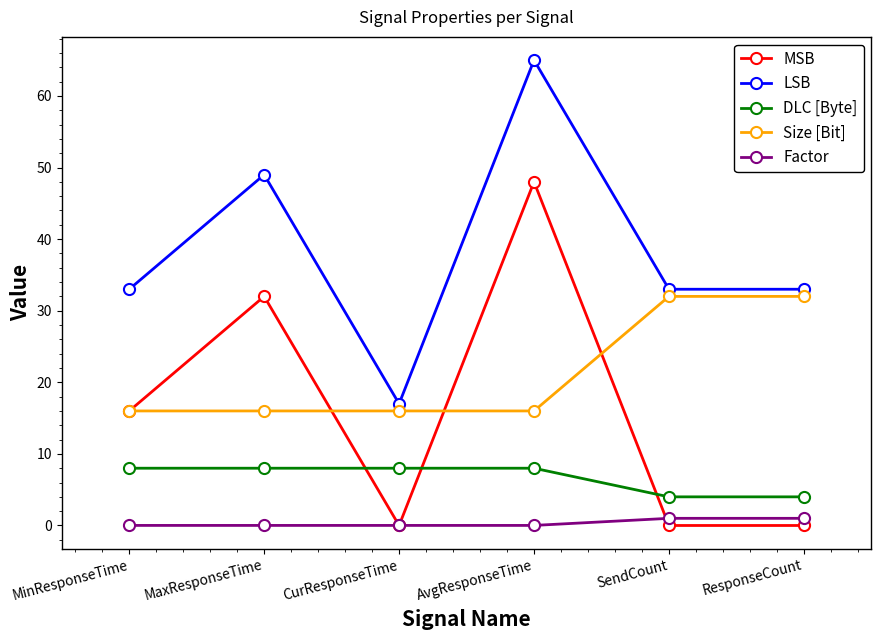

What is the label of the 3rd point from the left?

CurResponseTime